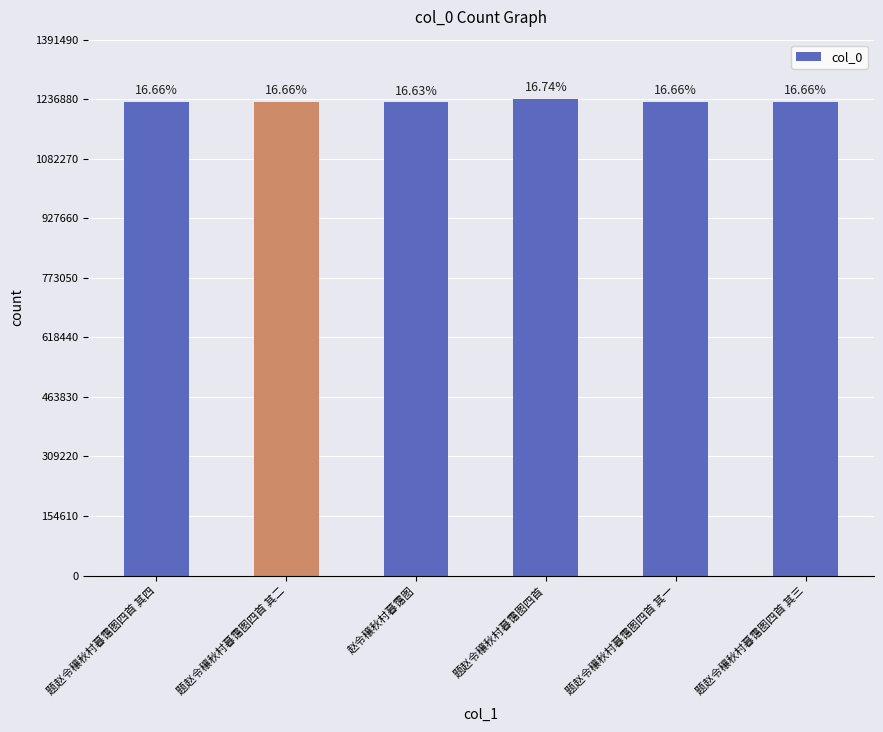

What value does the data have at 题赵令穰秋村暮霭图四首 其四?

1230453